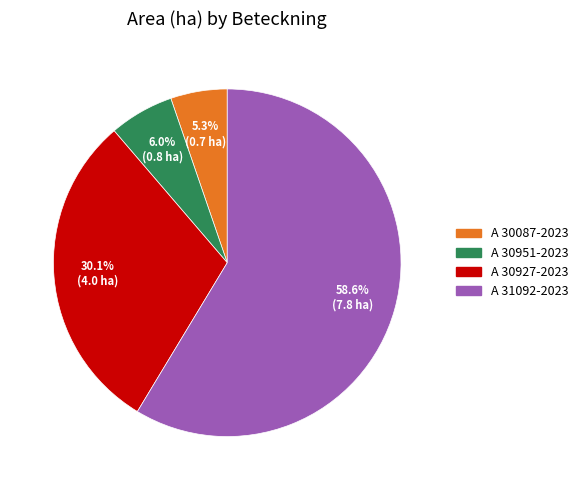

To the nearest percent, what is the combined percentage of A 30087-2023 and A 31092-2023?

64%